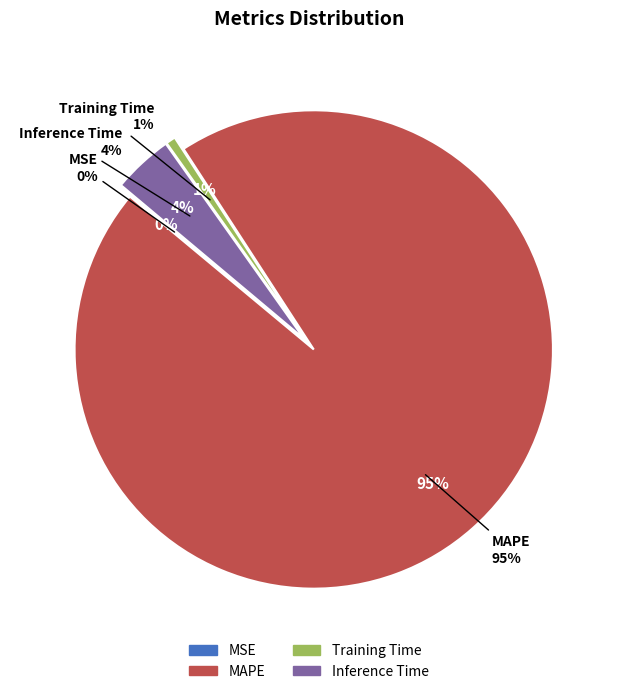

Rank the categories by value from highest to lowest.

MAPE, Inference Time, Training Time, MSE